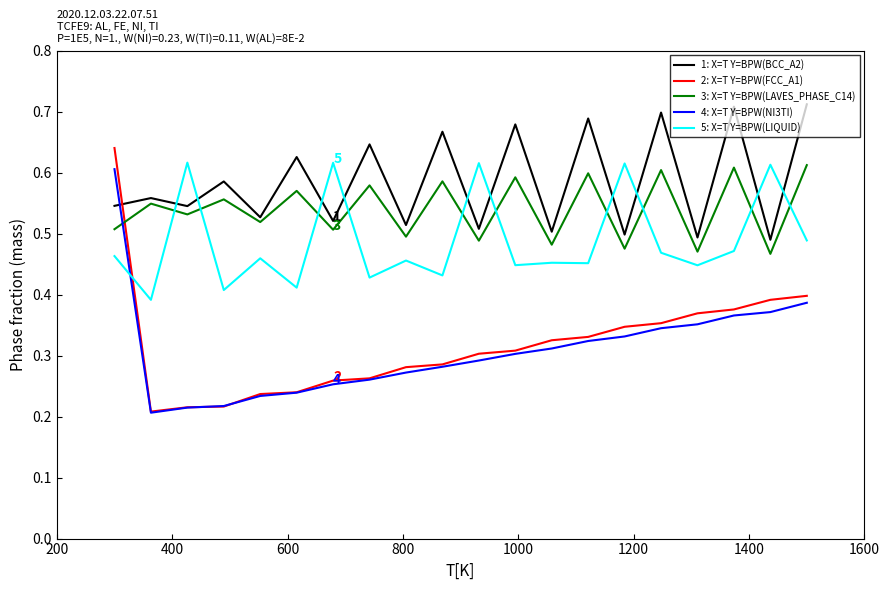

How many times do 2: X=T Y=BPW(FCC_A1) and 3: X=T Y=BPW(LAVES_PHASE_C14) cross each other?

1